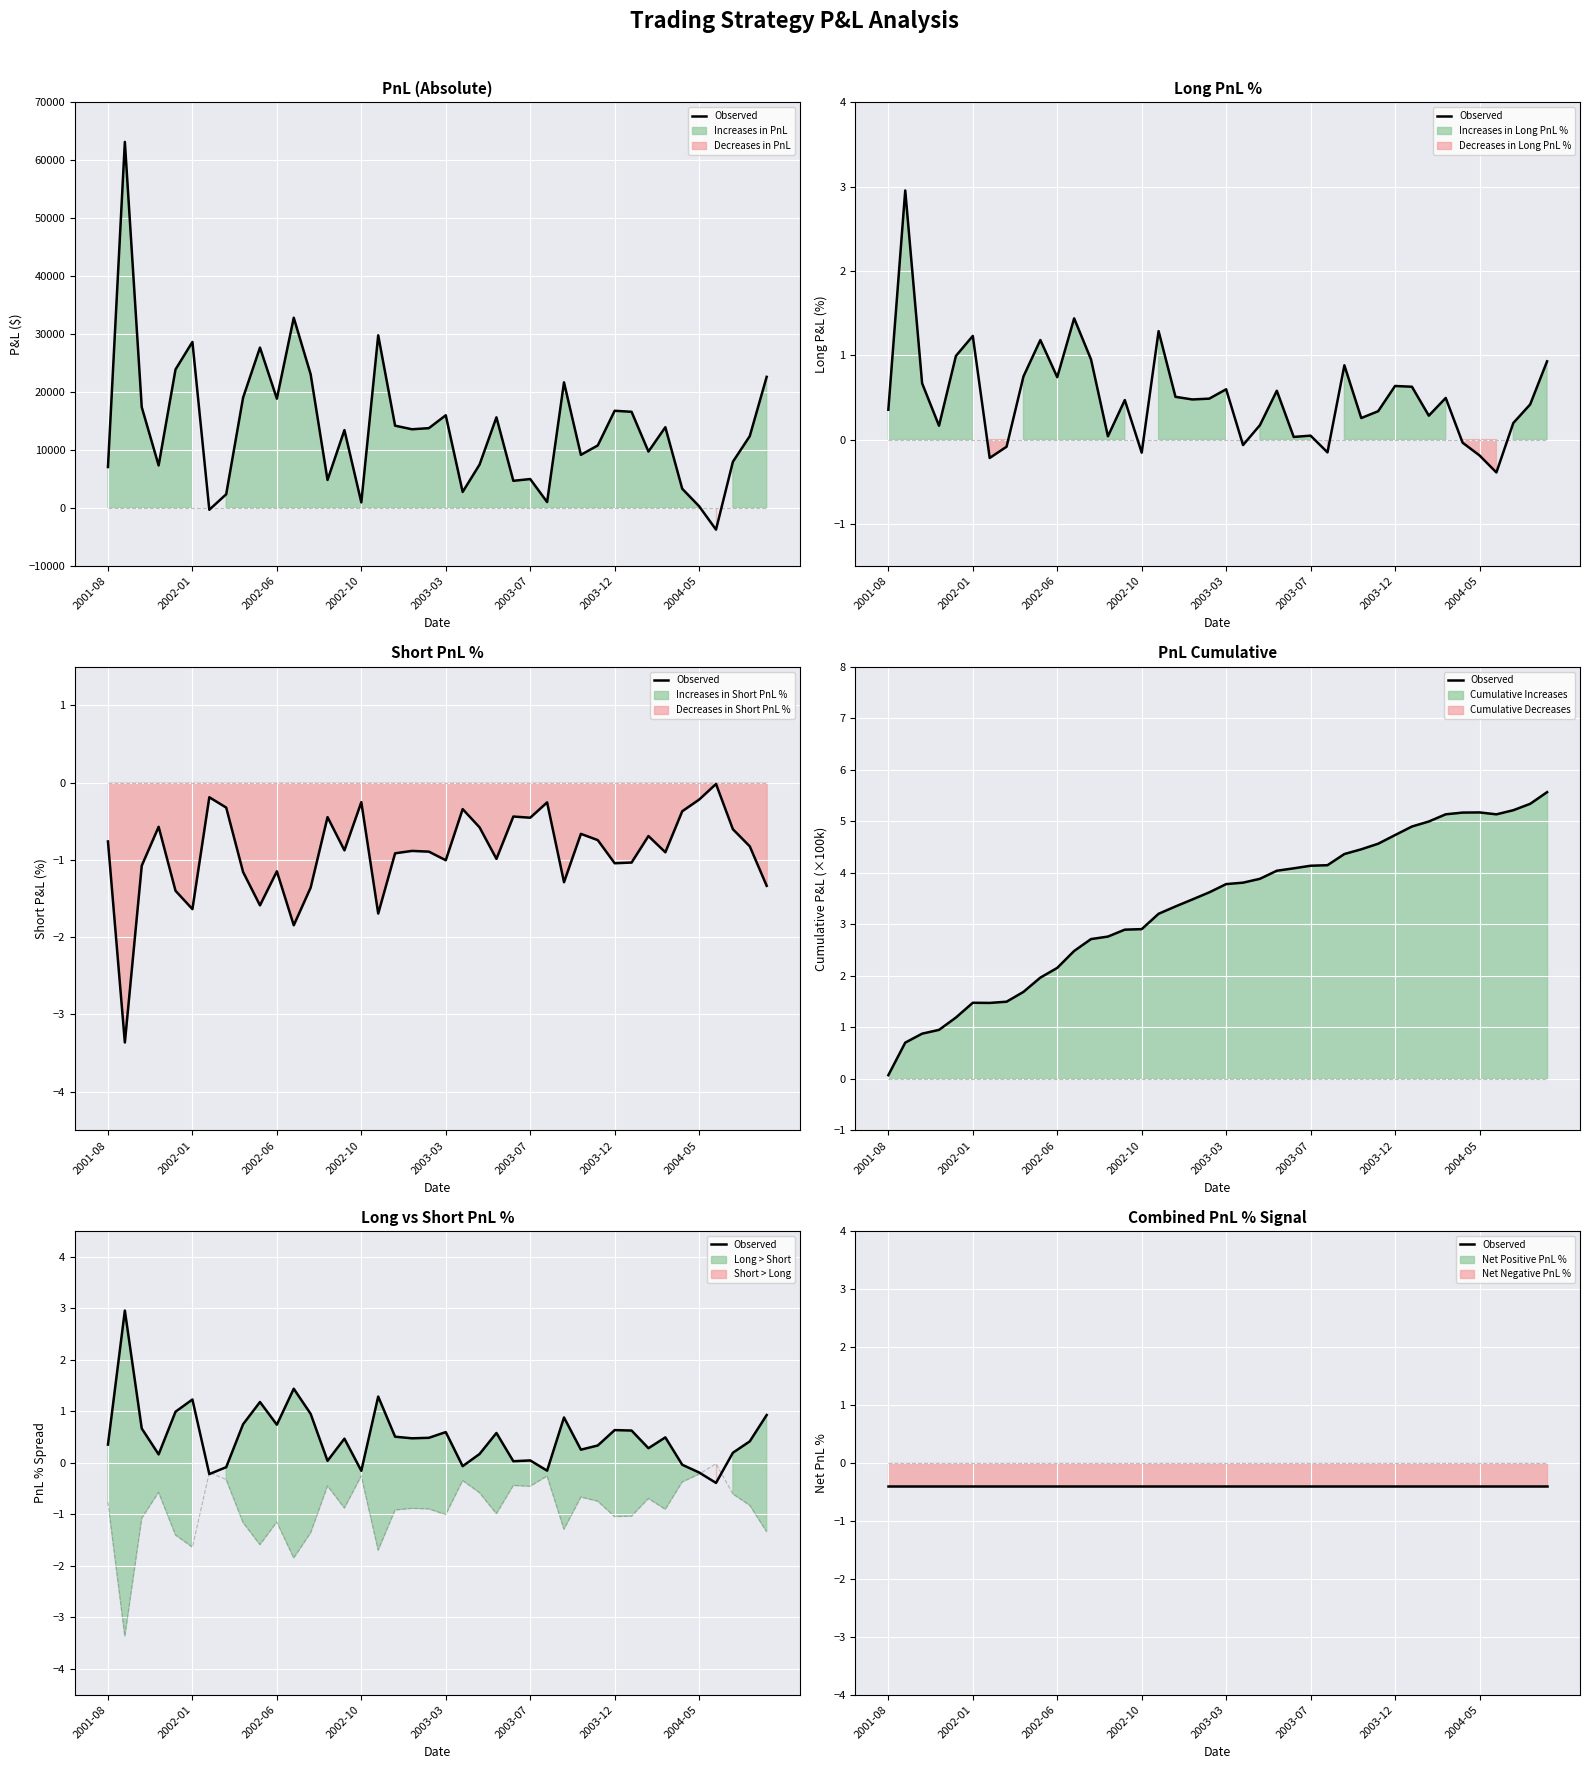

At which category is the sum across all series the highest?

2001-09-26